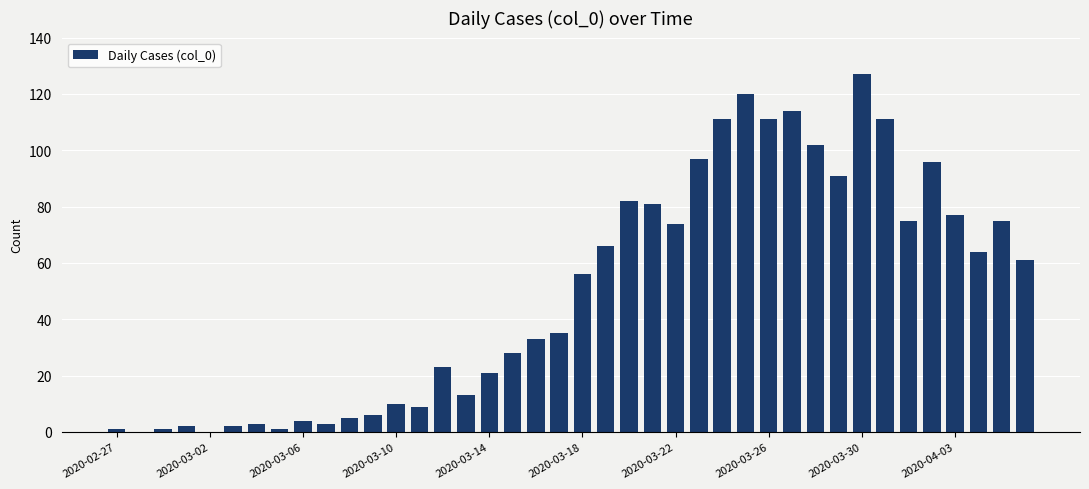

What is the maximum value shown in the chart?

127